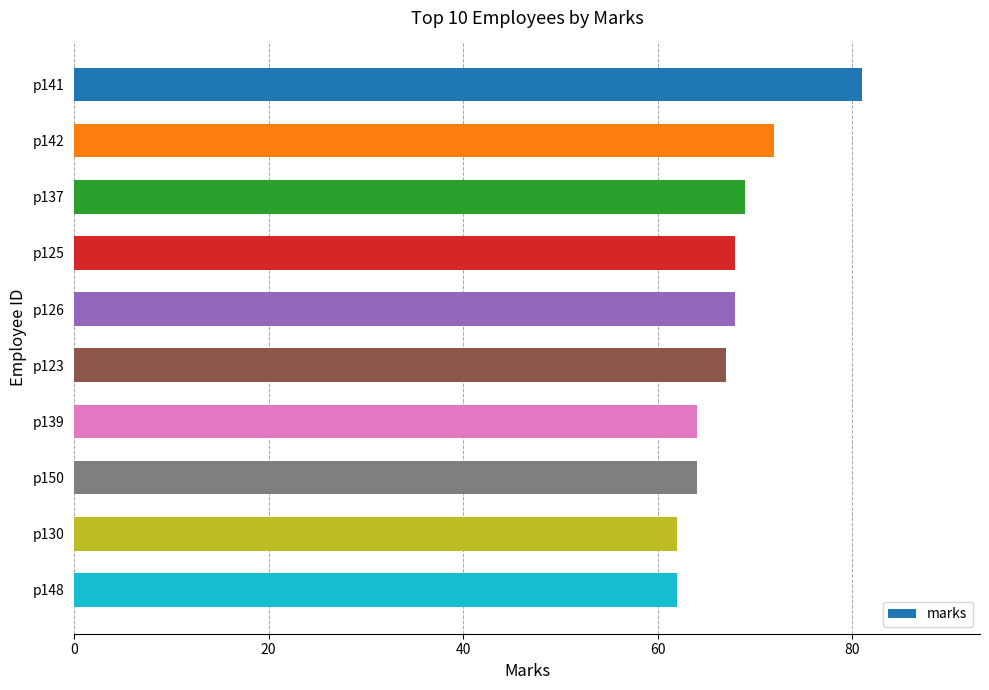

What is the sum of all values?

677